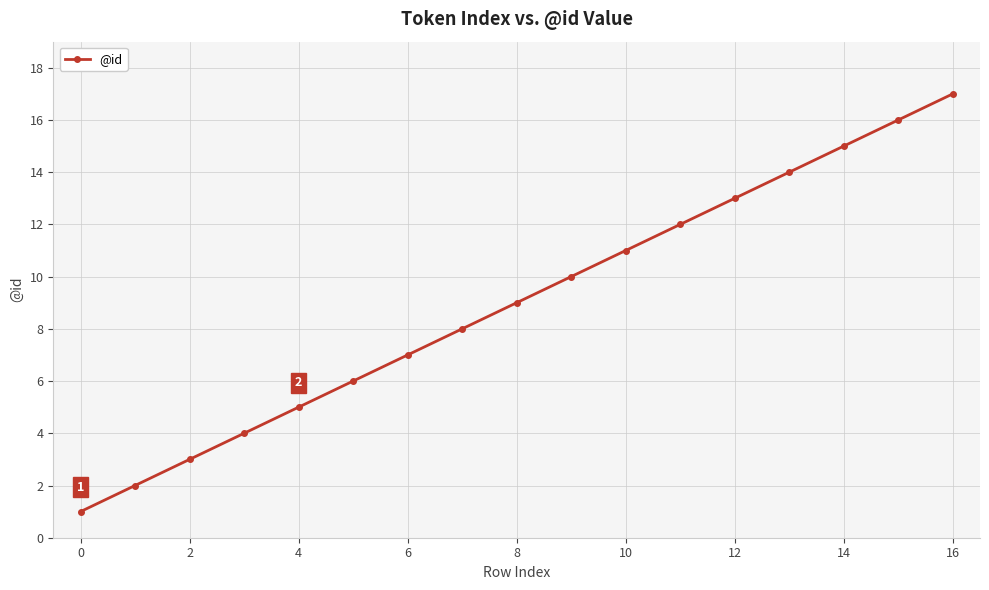

True or false: the data has more than 1 interior local peaks.

False